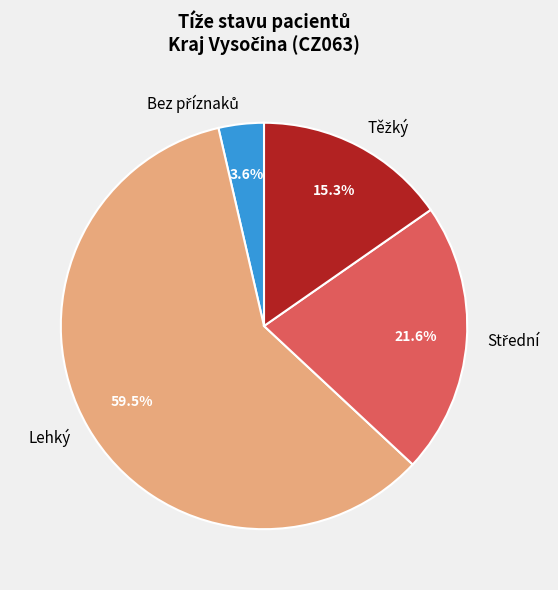

How many segments does this pie chart have?

4